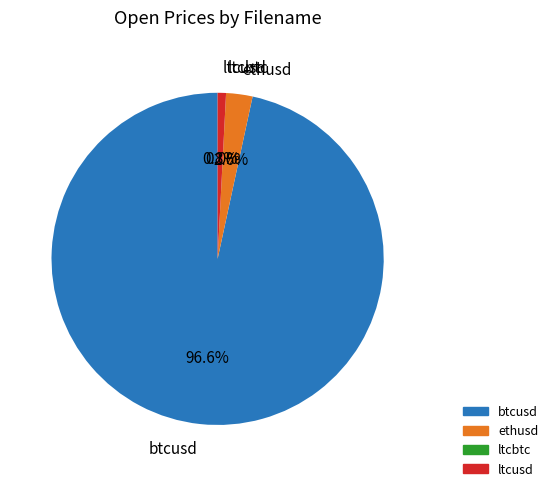

Which category has the biggest portion of the pie?

btcusd